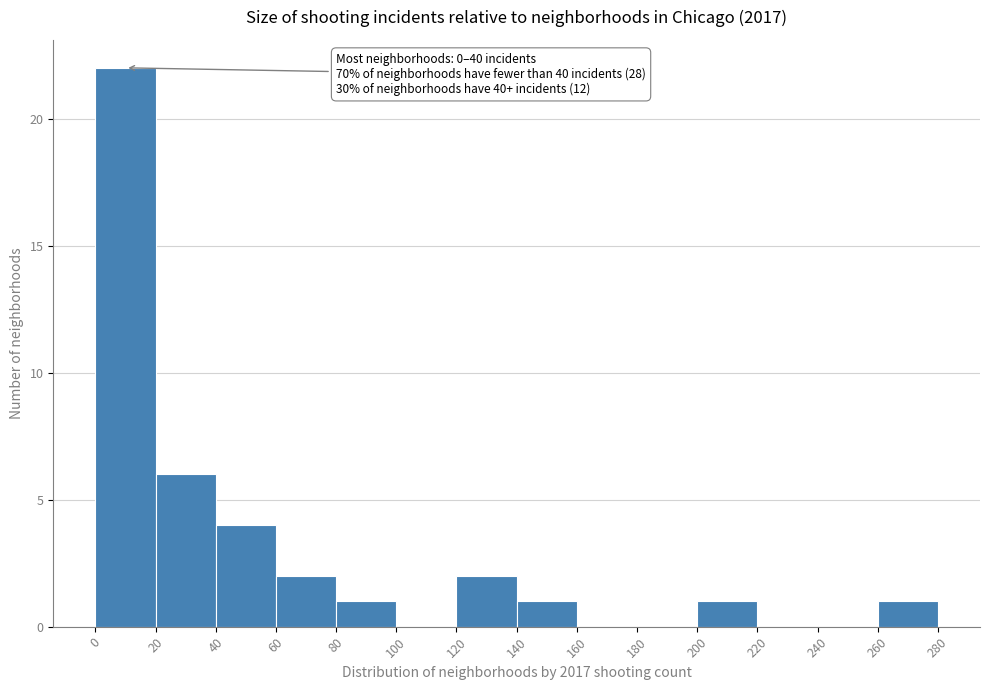

Which range on the x-axis has the tallest bar?

0 to 20